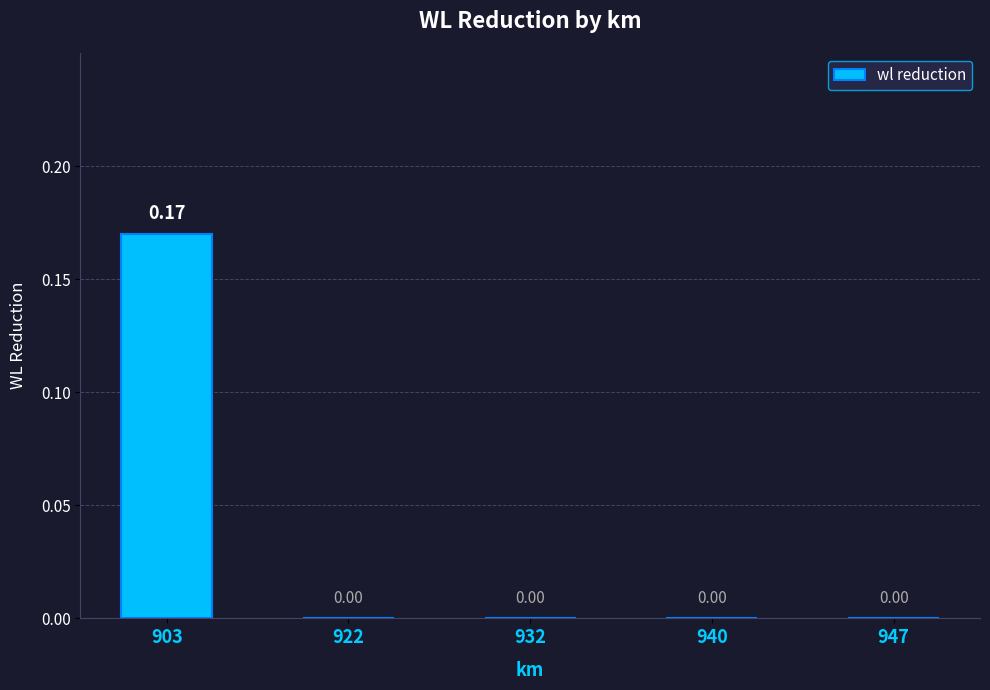

The chart shows a value of 0.0 at 947. True or false?

True